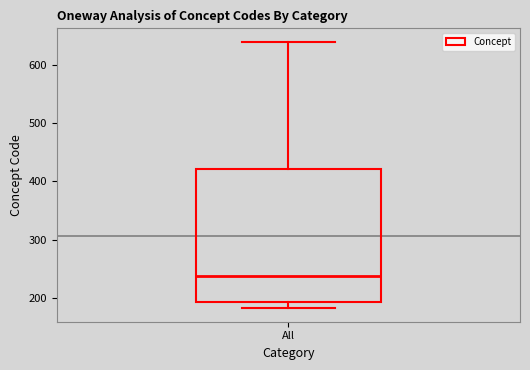

Transcribe this box plot: give where the median line is, the range the box spans, and where the two whiskers end, as read against the y-axis. The values are not printed on the chart, so give them approximately, as read against the axis.

median 240, box 190 to 420, whiskers 180 to 640